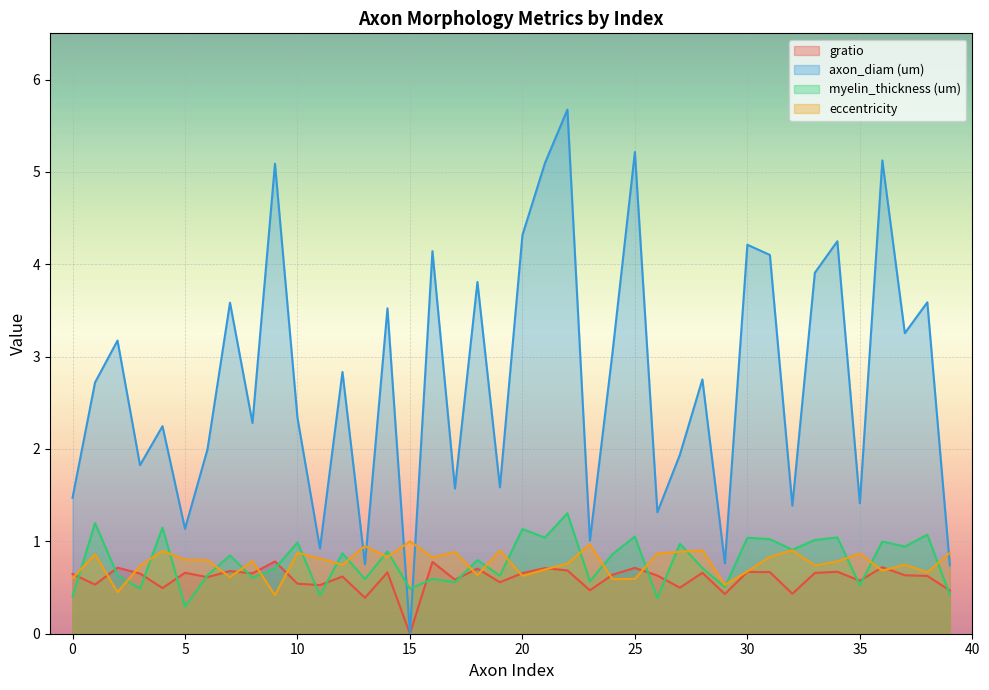

What is the maximum value for gratio?

0.8